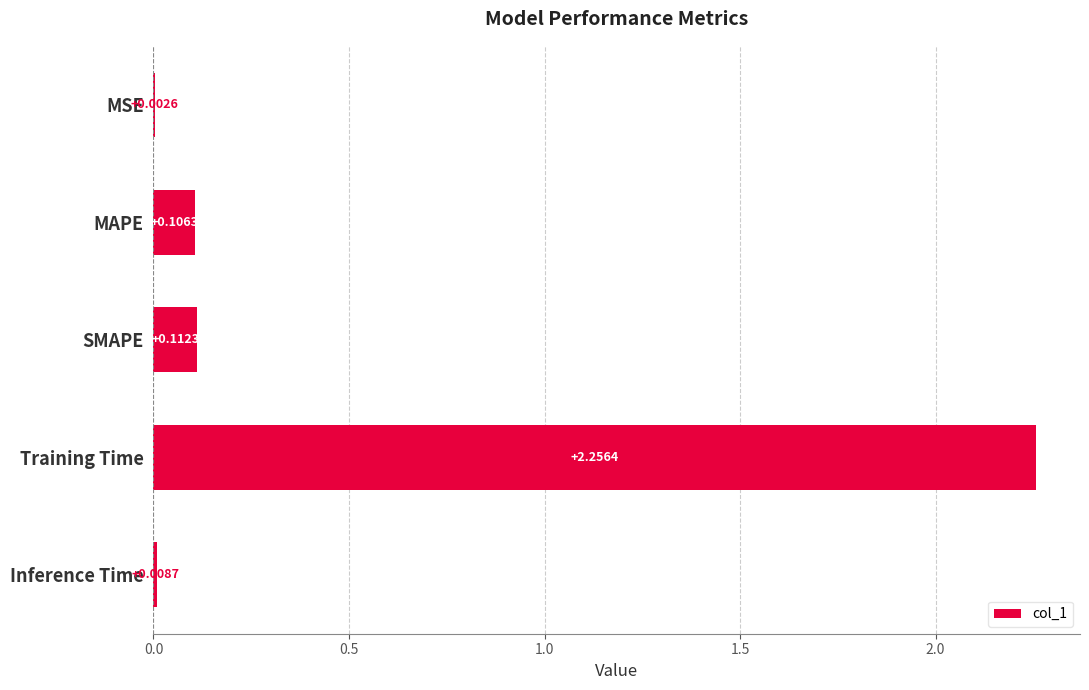

Which has a higher value, Training Time or MSE?

Training Time